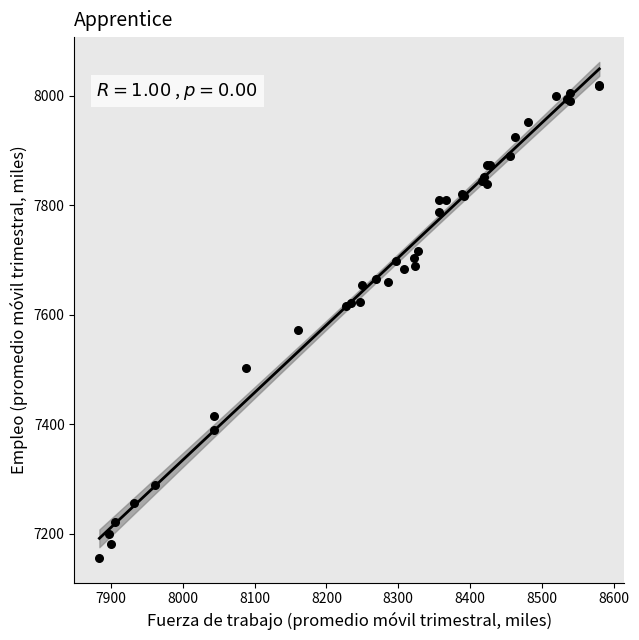

What Y value in the scatter plot is closest to 7587?

7572.3